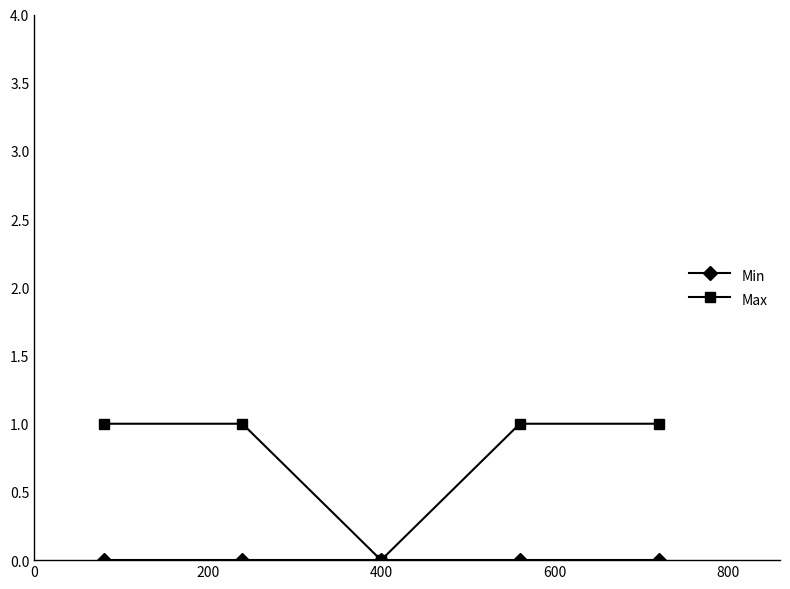

How many lines are shown in the chart?

2